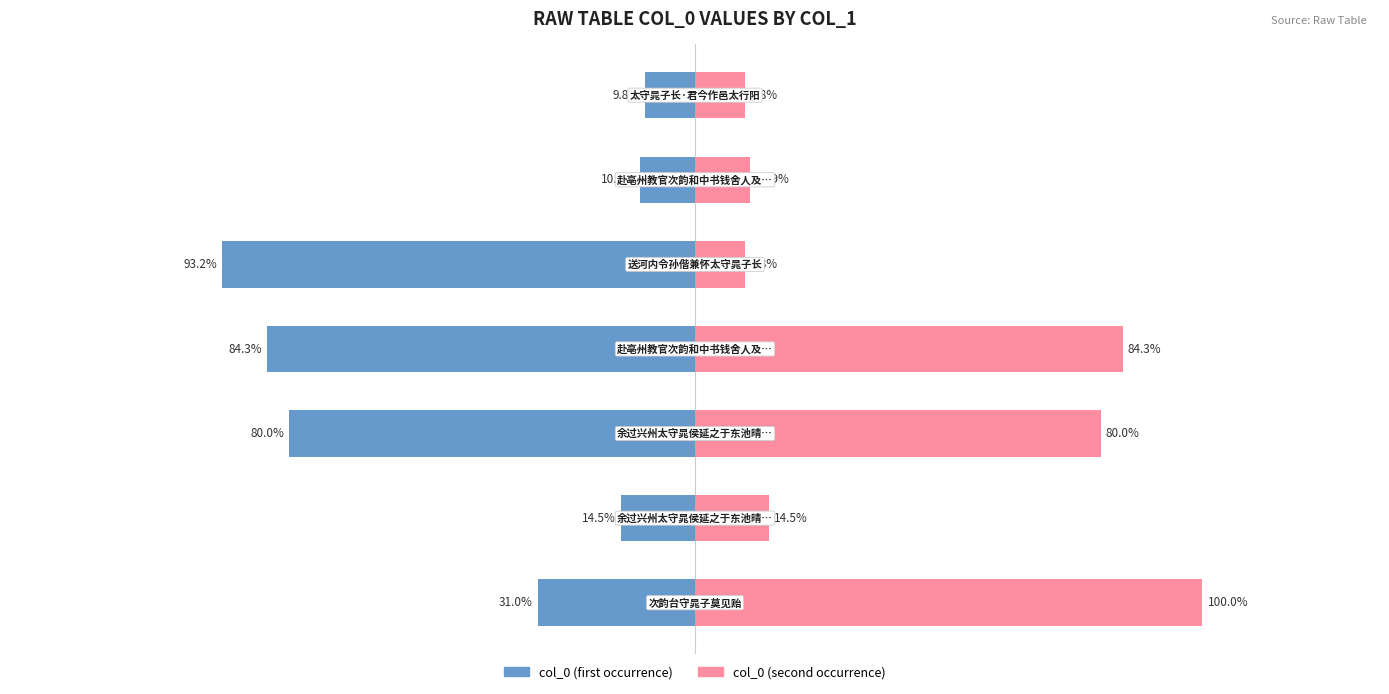

Does the chart contain any negative values?

Yes